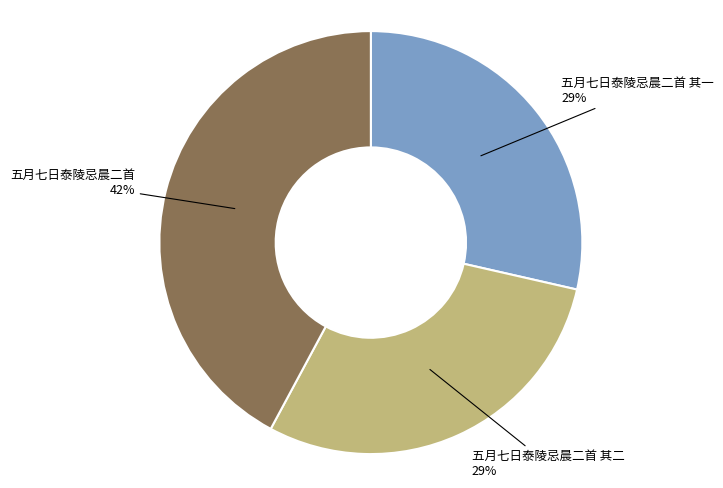

What percentage is the 五月七日泰陵忌晨二首 slice, to the nearest percent?

42%